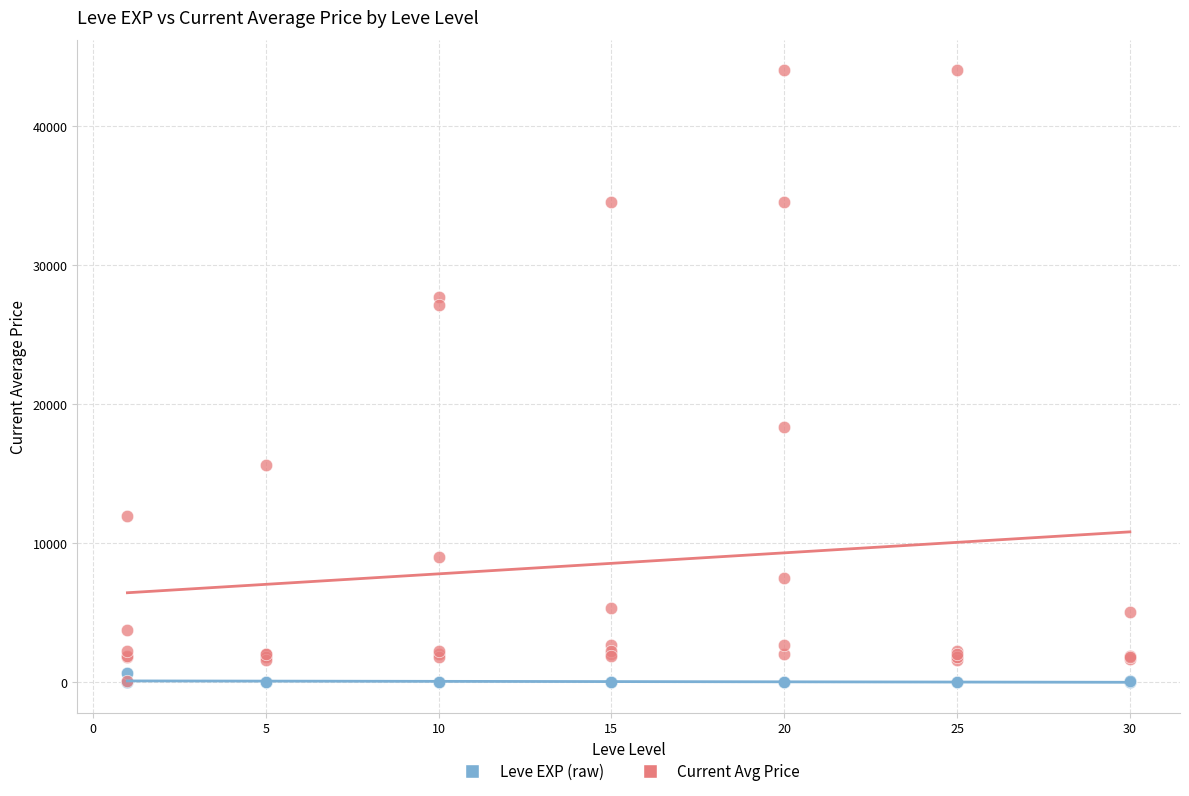

In the Current Avg Price series, what Y value is closest to 22063?

18348